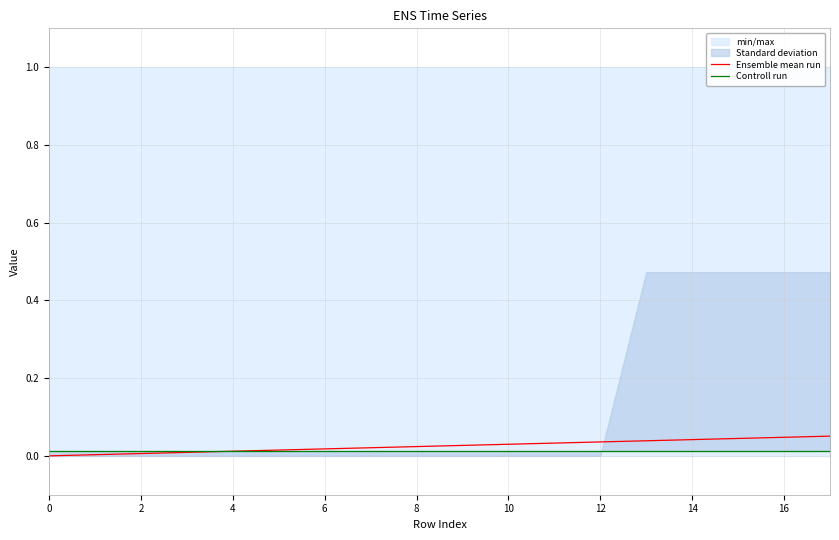

What is the label of the 16th point from the left?

15